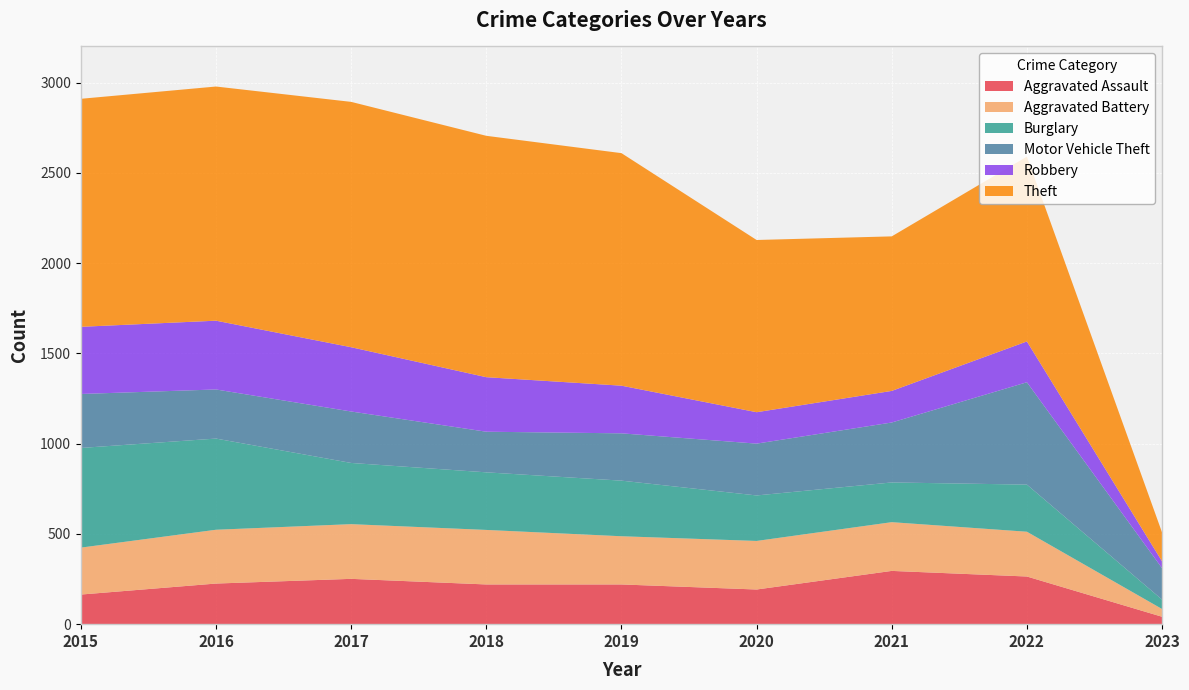

Reading left to right, extract all data points from this chart.

Aggravated Assault: 164	225	251	220	220	192	295	264	41
Aggravated Battery: 260	298	303	302	267	269	270	248	43
Burglary: 552	505	339	319	308	252	220	261	52
Motor Vehicle Theft: 299	272	285	225	262	287	332	567	174
Robbery: 372	381	356	302	264	174	175	226	38
Theft: 1263	1297	1359	1337	1288	954	856	1024	160